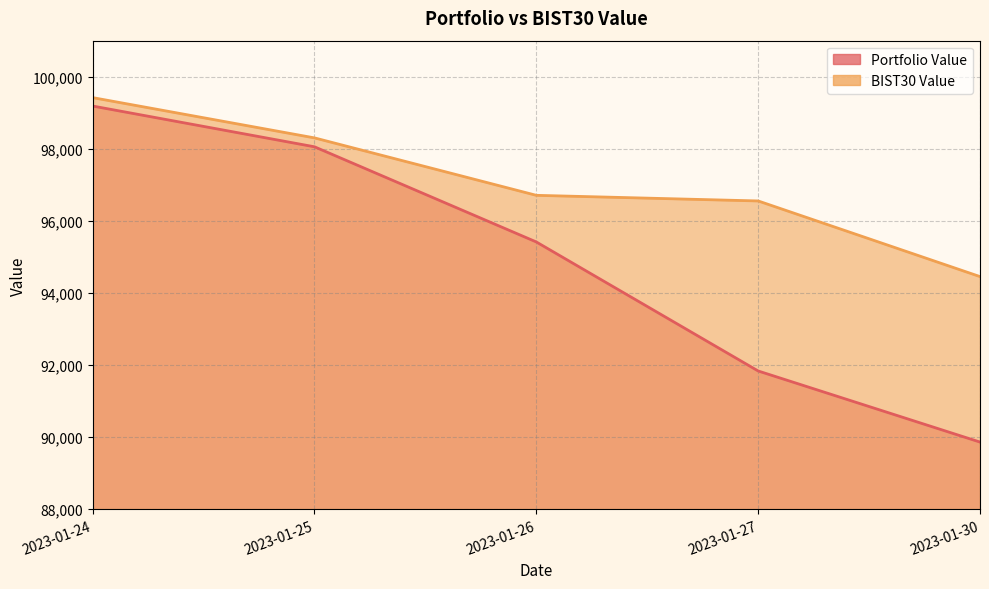

What are all the series names shown in the legend?

Portfolio Value, BIST30 Value